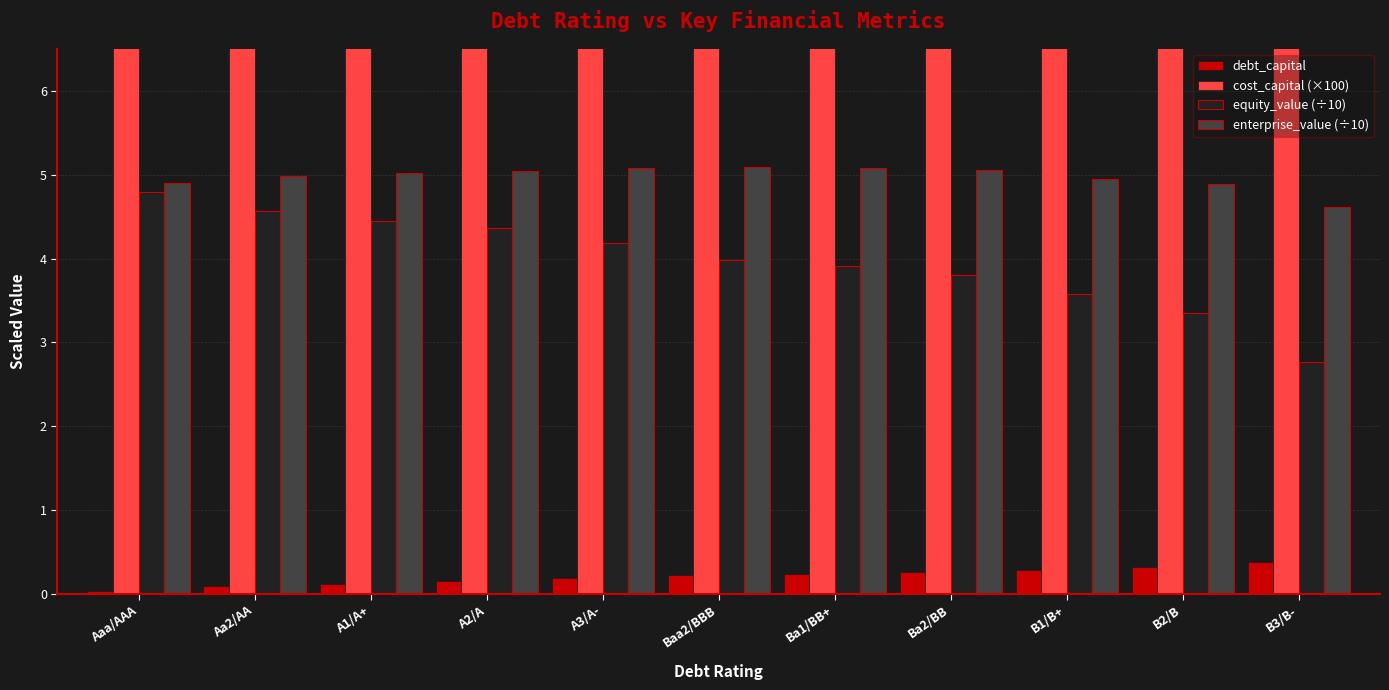

How many categories are shown in the chart?

11